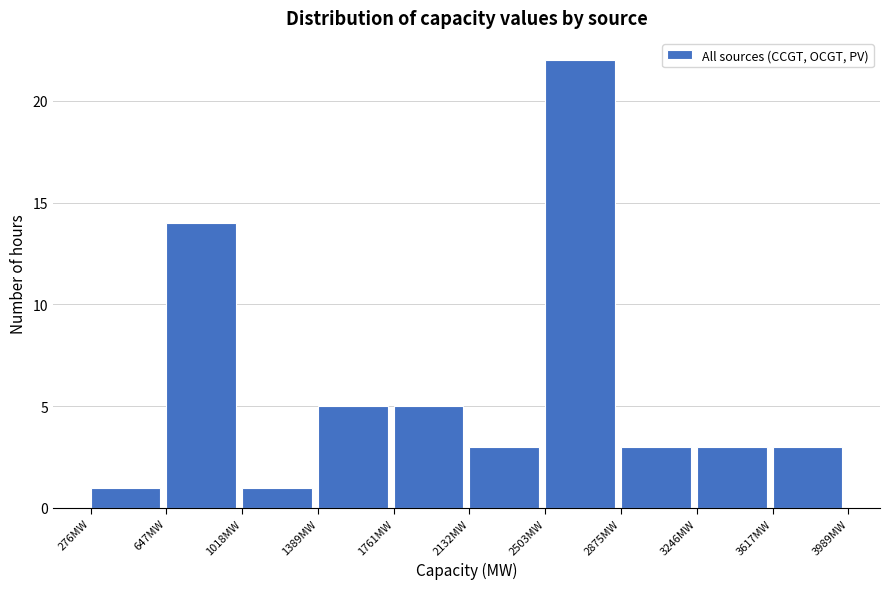

Reading left to right, list every bar in this chart as the range it spans on the x-axis followed by its height. Neither the bar edges nor the heights are printed on the chart, so give them approximately, as read against the axes.

300 to 650: 1
650 to 1000: 14
1000 to 1400: 1
1400 to 1750: 5
1750 to 2150: 5
2150 to 2500: 3
2500 to 2900: 22
2900 to 3250: 3
3250 to 3600: 3
3600 to 4000: 3